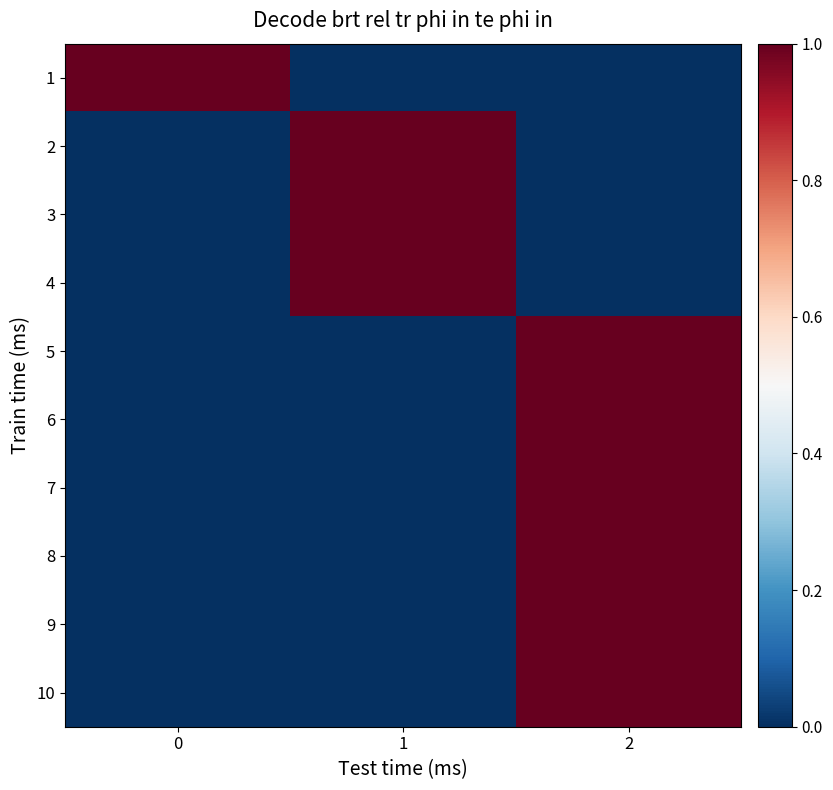

Reading left to right, what are all the values shown in this chart?

1: 0=1	1=0	2=0
2: 0=0	1=1	2=0
3: 0=0	1=1	2=0
4: 0=0	1=1	2=0
5: 0=0	1=0	2=1
6: 0=0	1=0	2=1
7: 0=0	1=0	2=1
8: 0=0	1=0	2=1
9: 0=0	1=0	2=1
10: 0=0	1=0	2=1